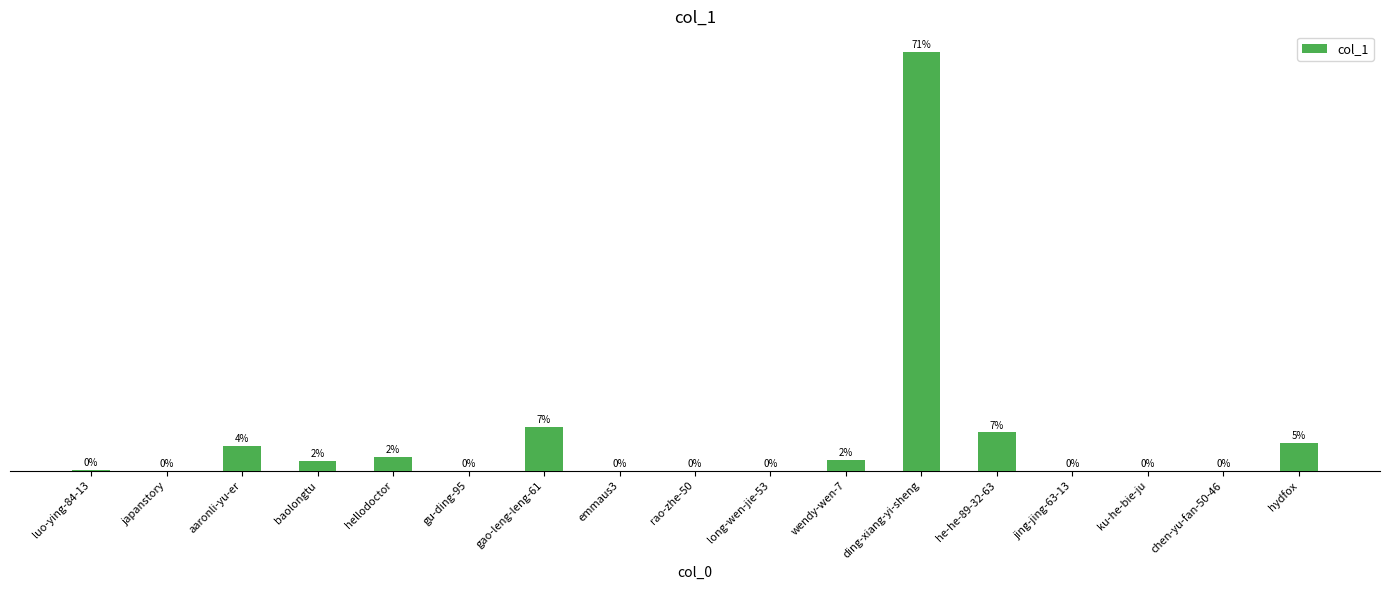

Are the bars horizontal?

No